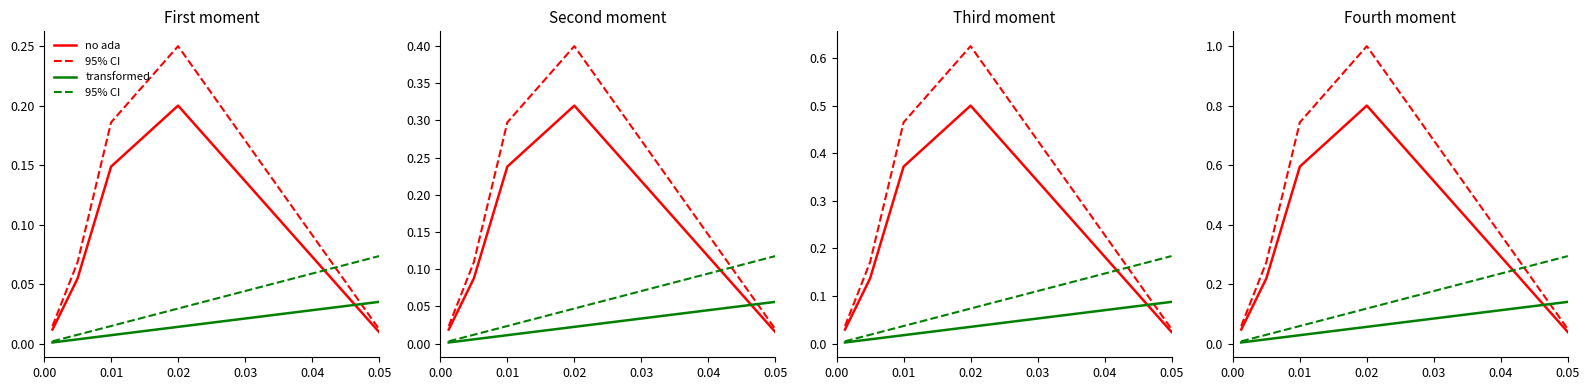

True or false: transformed has a value of 0.1 at 0.02.

False